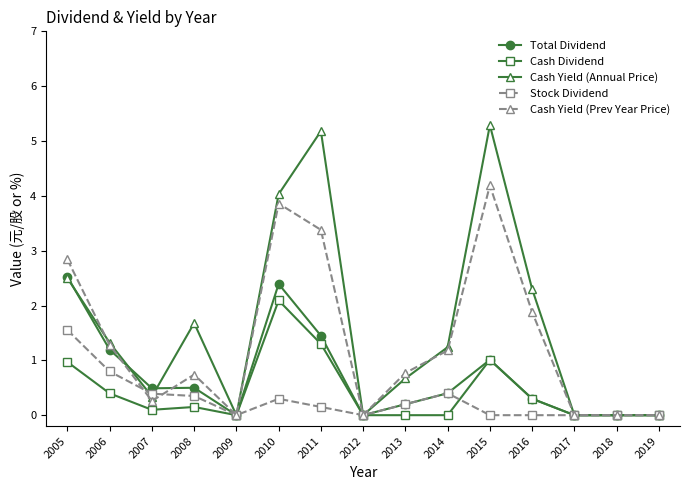

List the series in order of their peak value, lowest first.

Stock Dividend, Cash Dividend, Total Dividend, Cash Yield (Prev Year Price), Cash Yield (Annual Price)